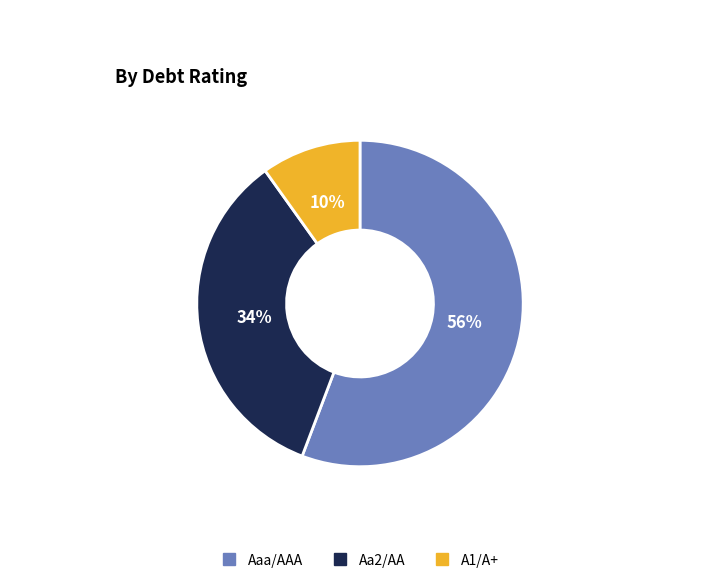

What is the largest slice in the pie chart?

Aaa/AAA